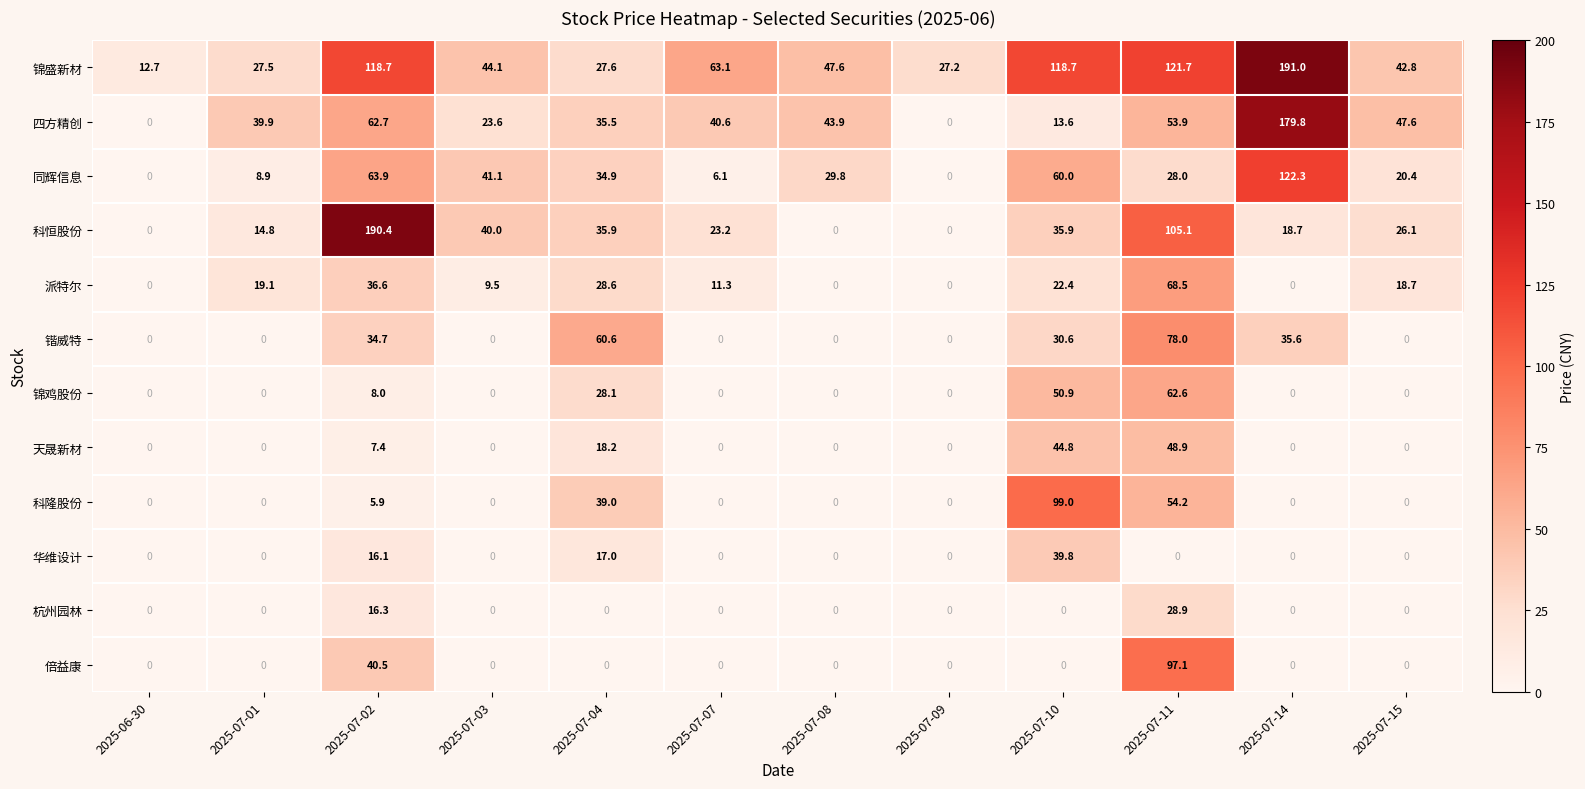

What is the difference between the second highest and minimum values in the 科恒股份 series?

105.1